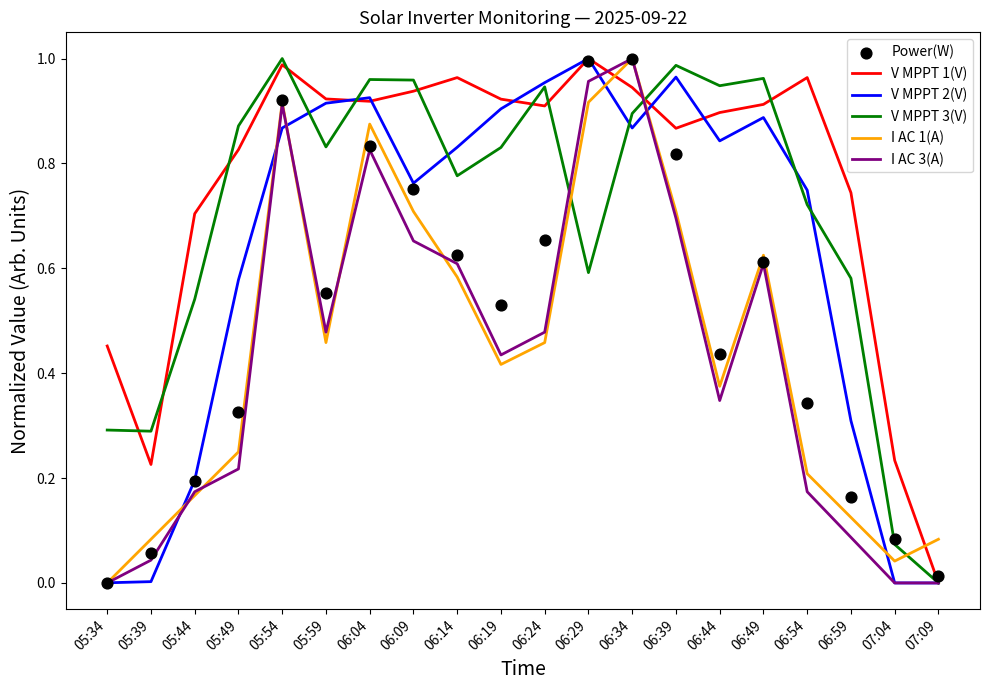

What is the total value across all series at 06:54?

3.2